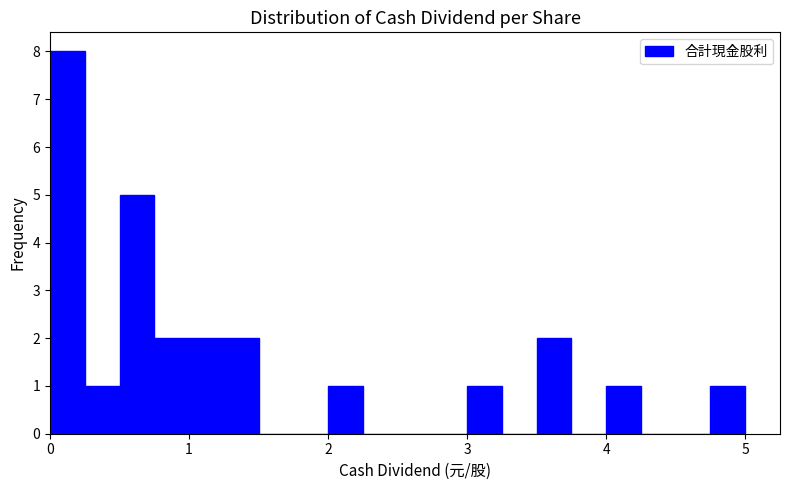

Read against the x-axis, roughly where is the centre of the tallest bar?

0.1